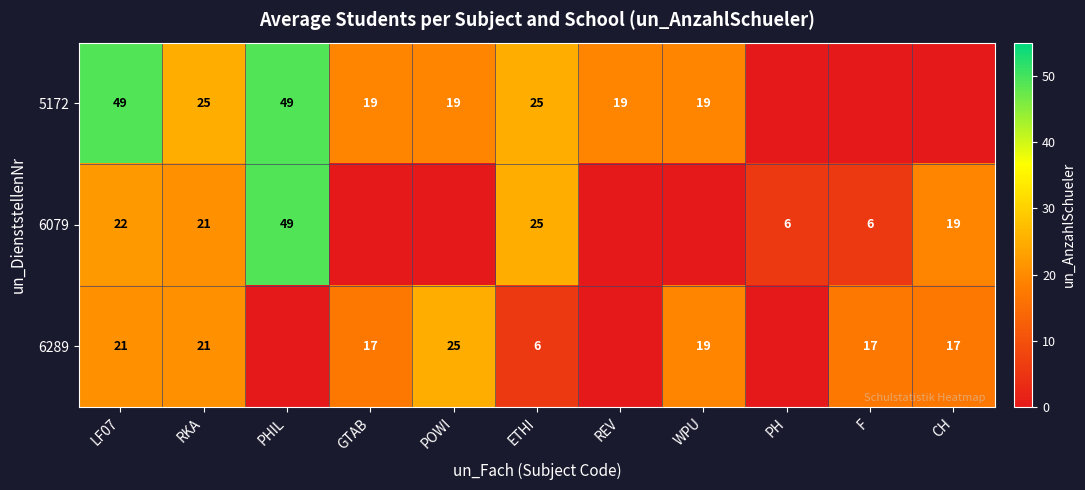

Is it true that 5172 equals 35 at ETHI?

False